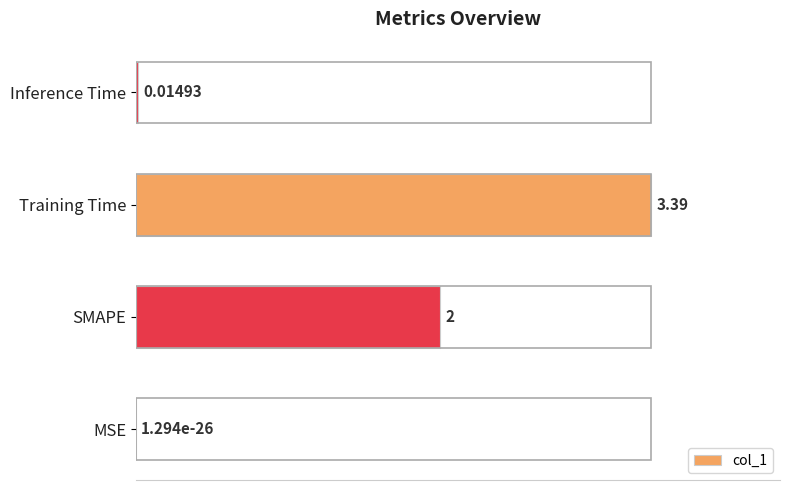

Where is the data nearest to the value 1?

Inference Time